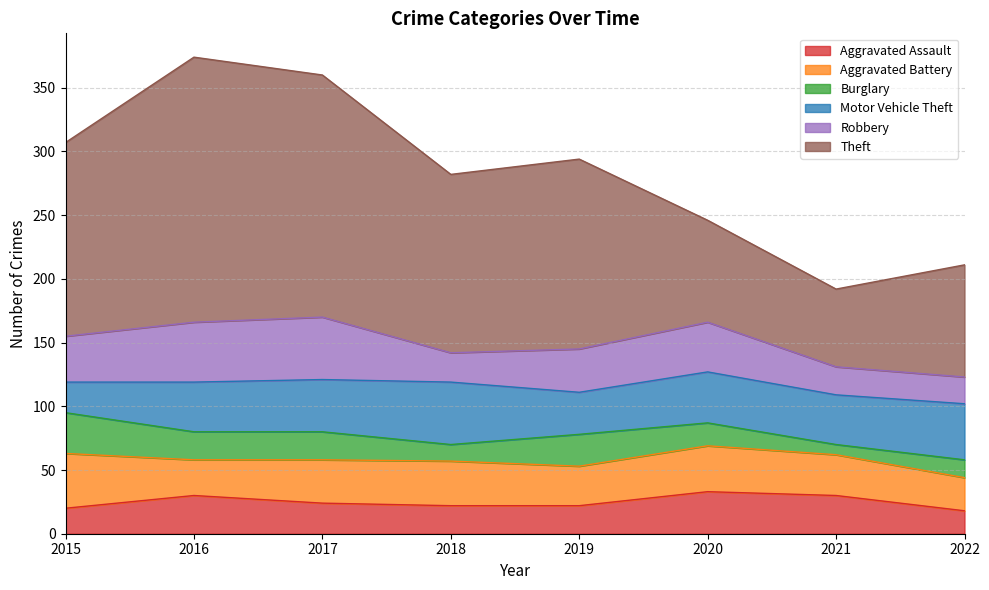

Rank the series by their maximum value, from highest to lowest.

Theft, Motor Vehicle Theft, Robbery, Aggravated Battery, Aggravated Assault, Burglary